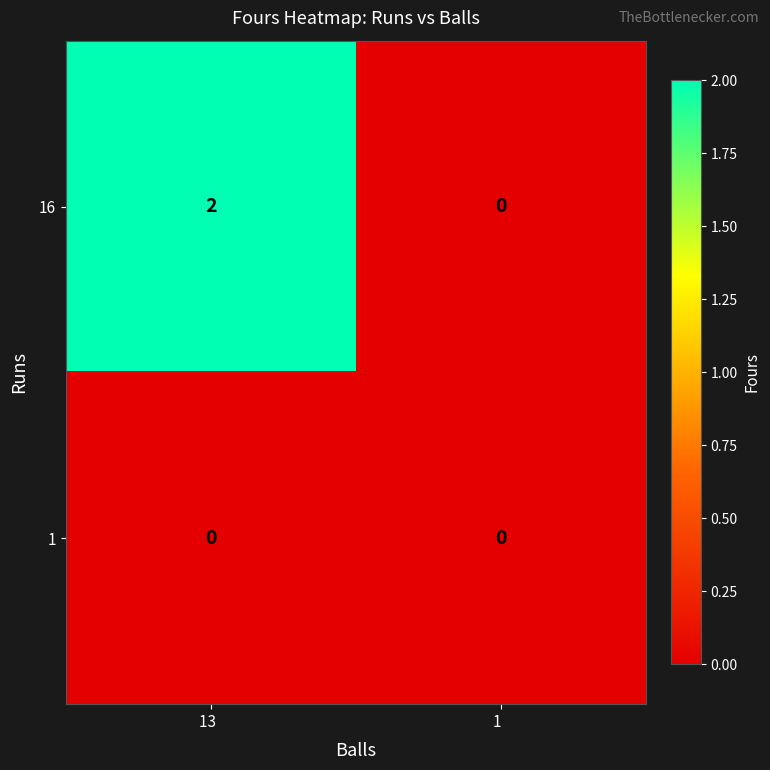

List the series in order of their peak value, lowest first.

1, 16